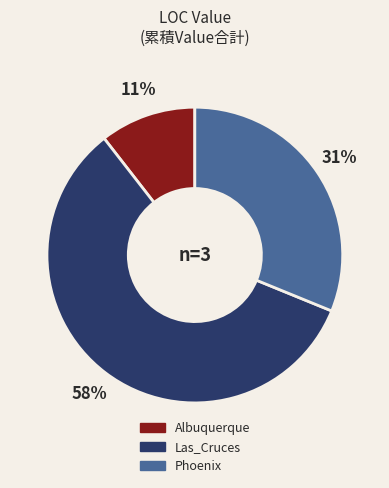

To the nearest percent, what is the average slice percentage?

33%